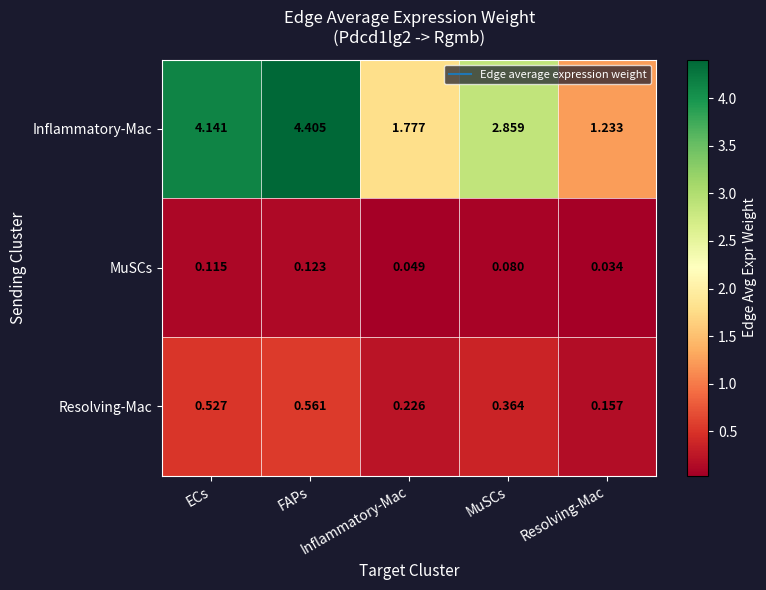

At which category is the sum across all series the highest?

FAPs